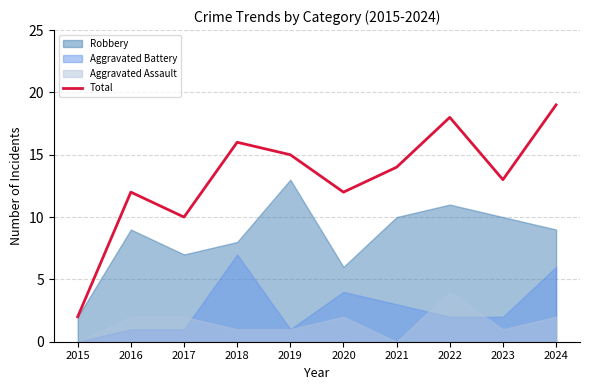

Where does the data first go above 14?

2018